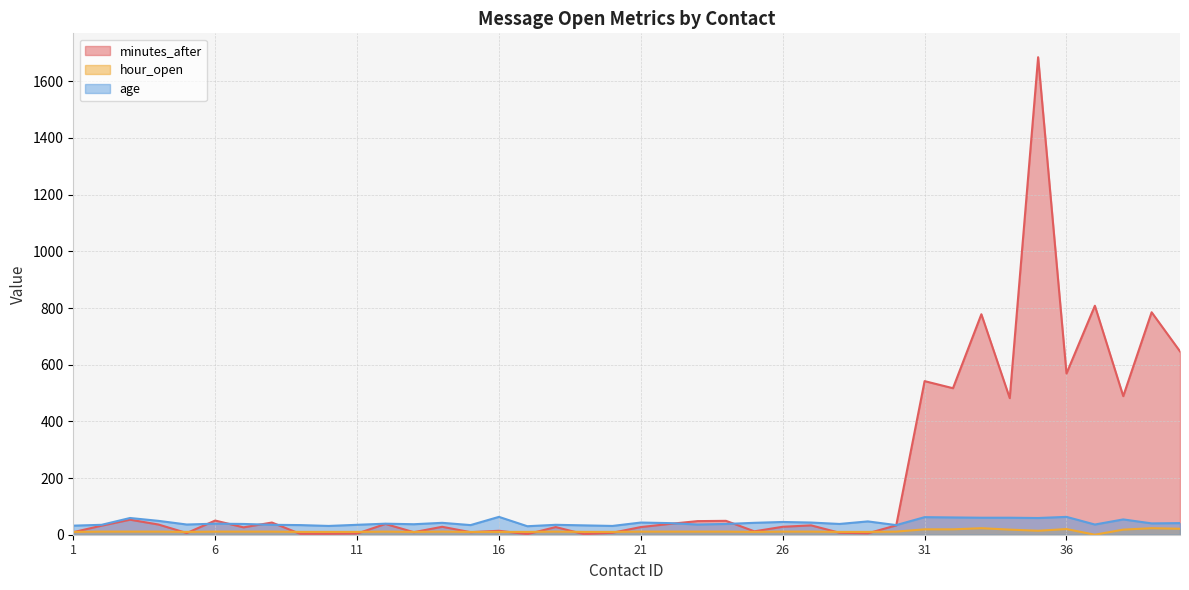

What are all the series names shown in the legend?

minutes_after, hour_open, age